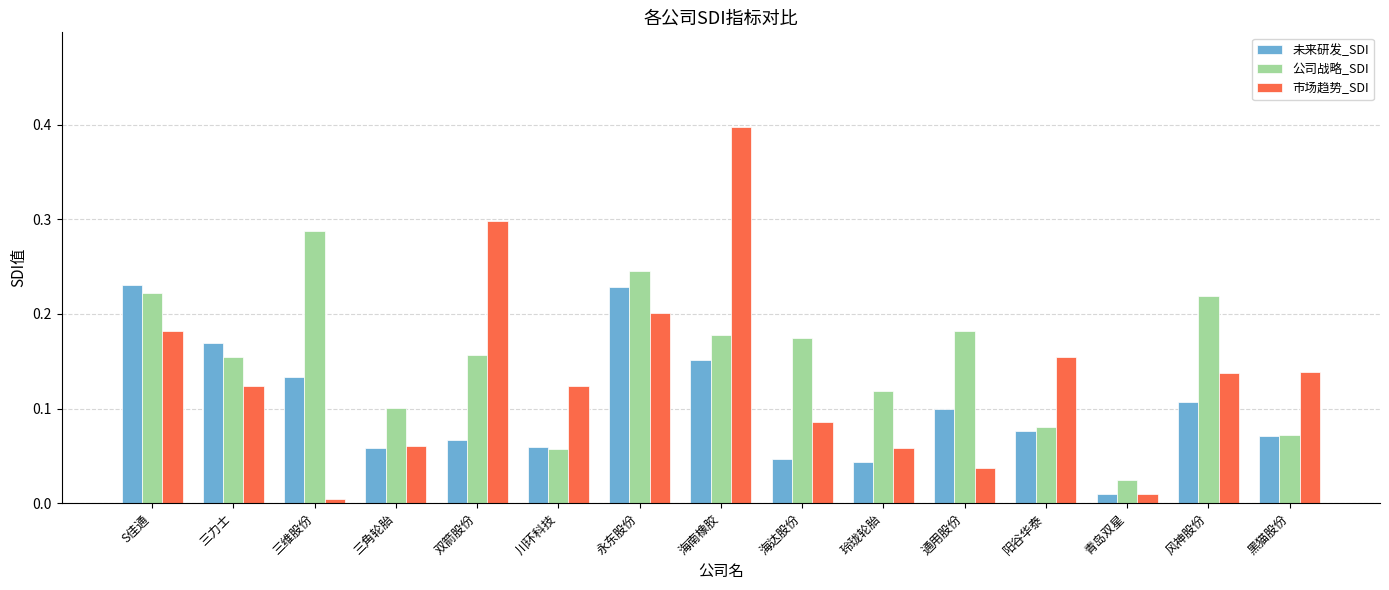

Is it true that 公司战略_SDI equals 0.2 at 海达股份?

True